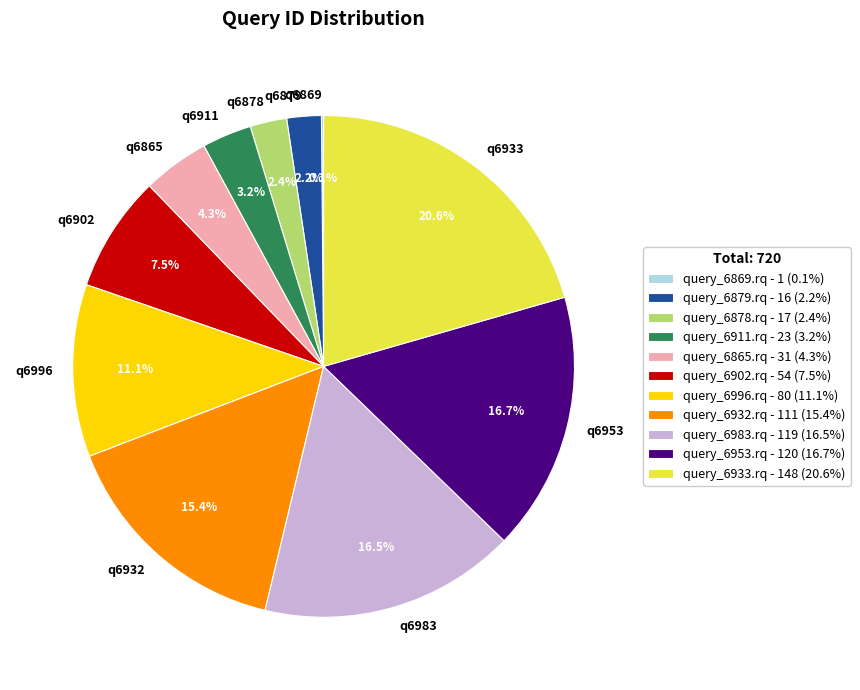

Combined, what portion of the pie is q6879 and q6878?

4.6%